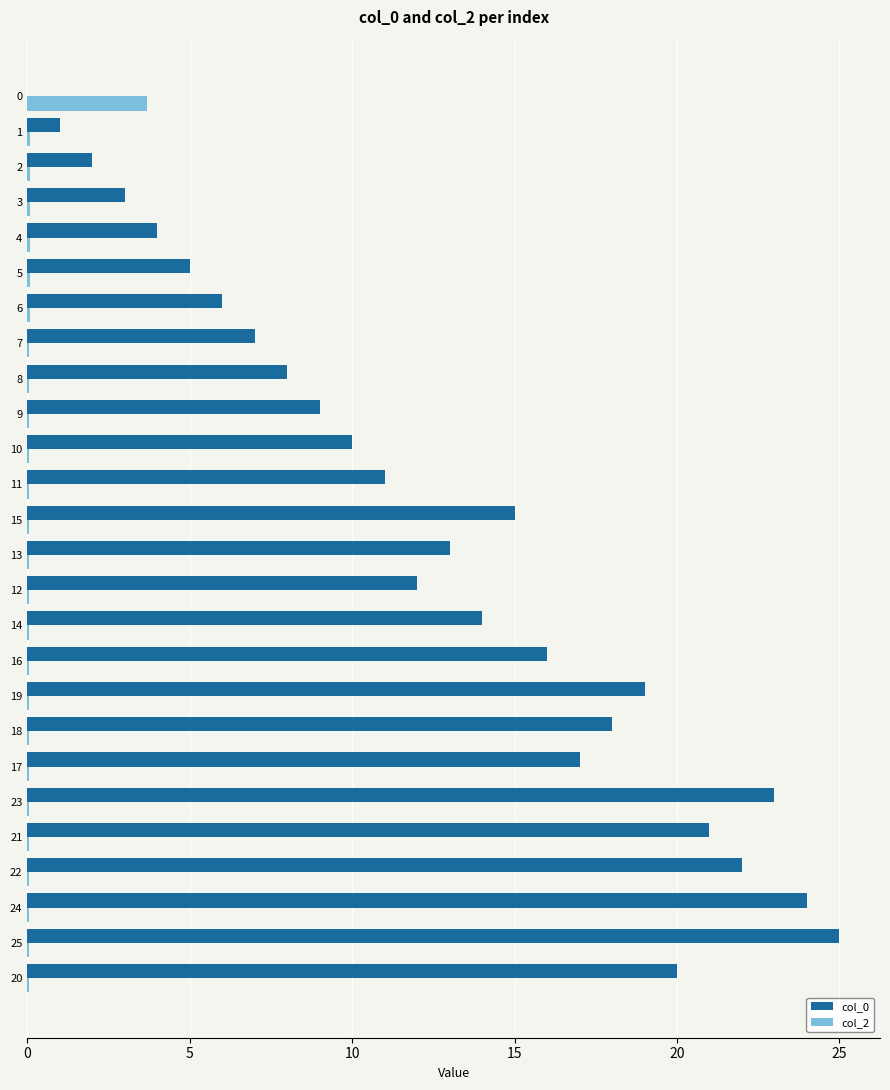

Is the value of col_0 at 9 greater than the value of col_2 at 24?

Yes